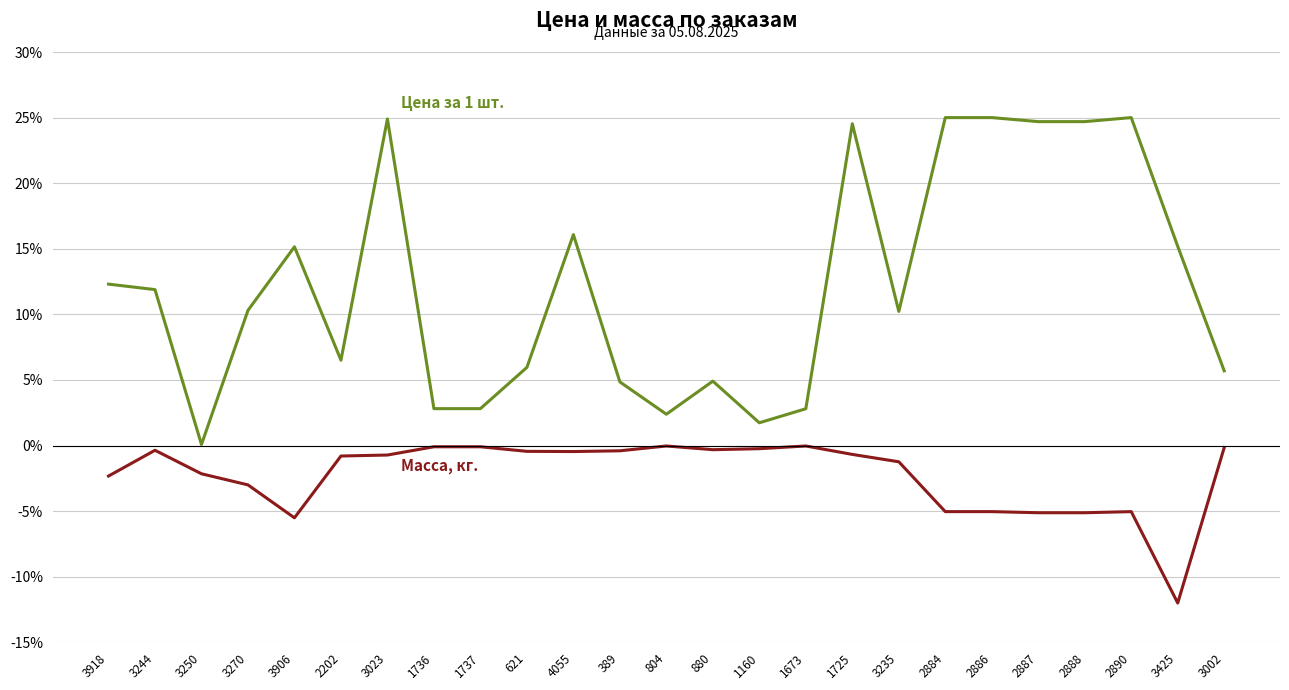

What is the total value across all series at 3270?

7.3